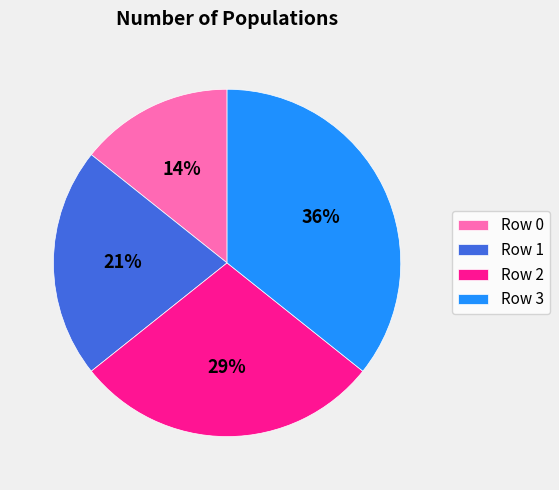

How many segments does this pie chart have?

4